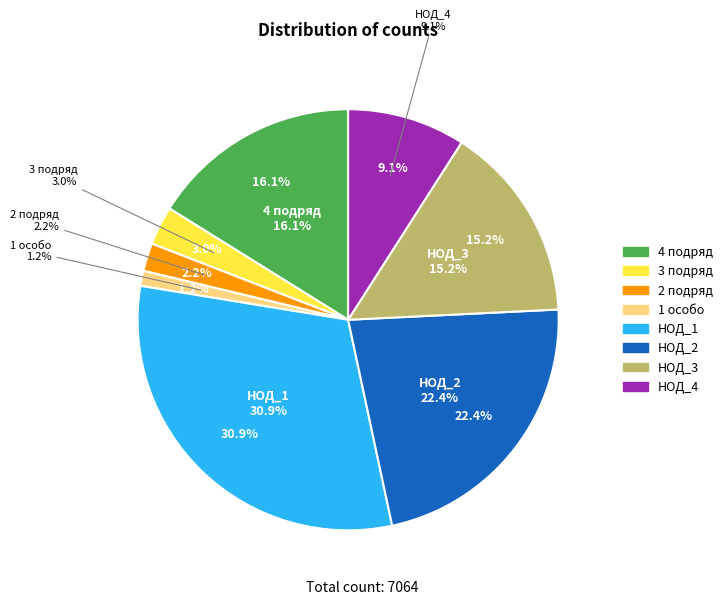

Does 3 подряд account for over 50% of the chart?

No